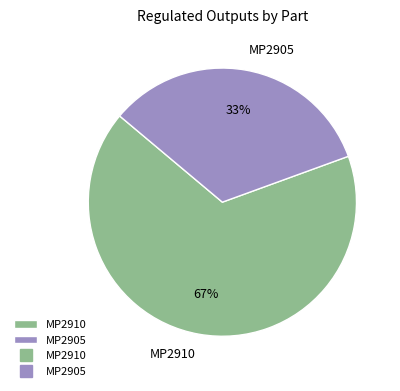

To the nearest percent, what percentage of the pie is MP2910?

67%